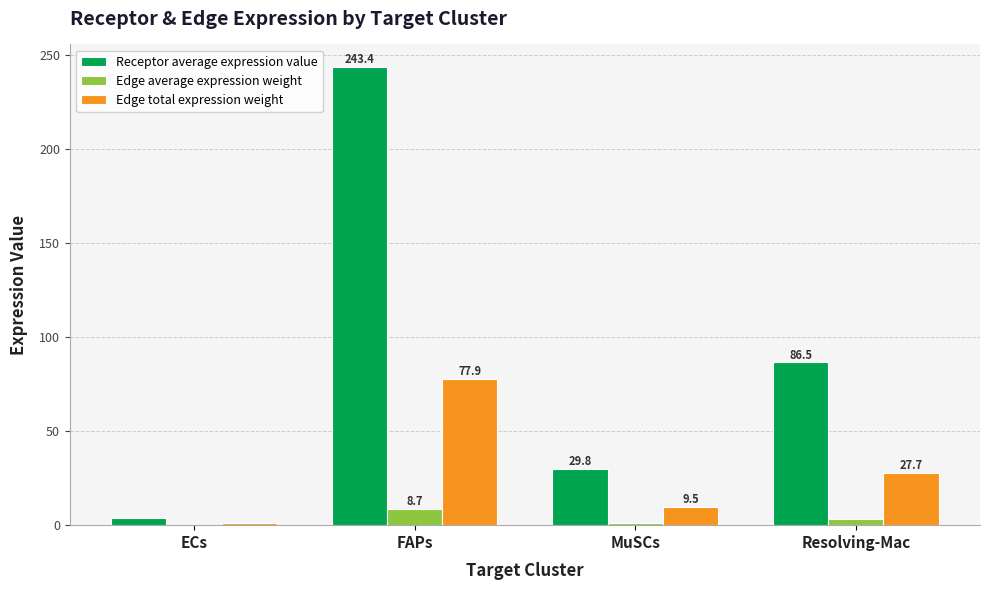

What is the average value of the Edge average expression weight series?

3.2